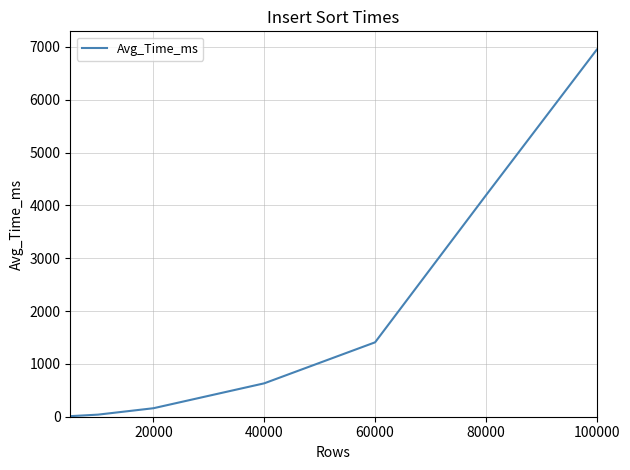

What is the maximum value shown in the chart?

6947.4